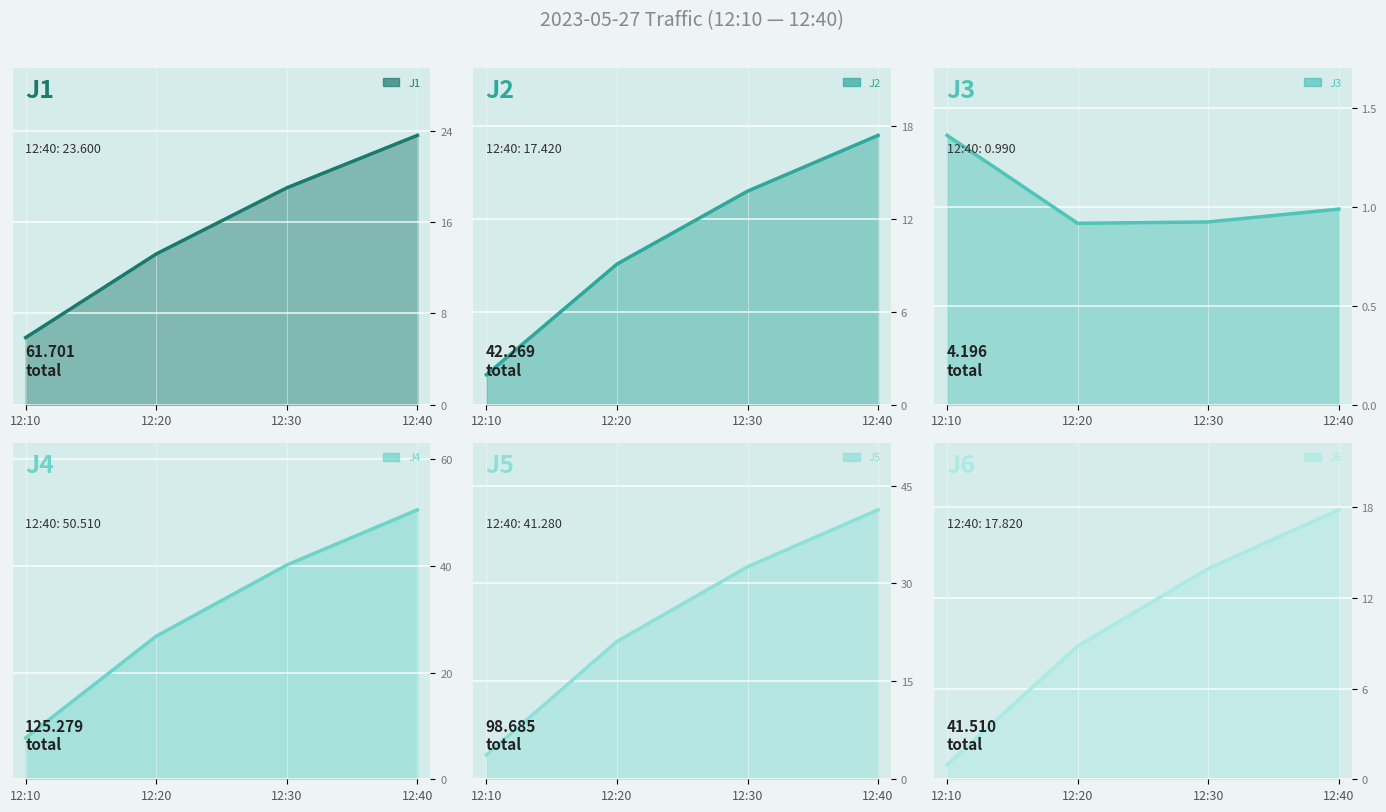

Reading left to right, extract all data points from this chart.

J1: 5.9	13.2	19.0	23.6
J2: 1.9	9.1	13.8	17.4
J3: 1.4	0.9	0.9	1.0
J4: 7.8	26.8	40.2	50.5
J5: 3.7	21.1	32.6	41.3
J6: 1.0	8.8	13.9	17.8